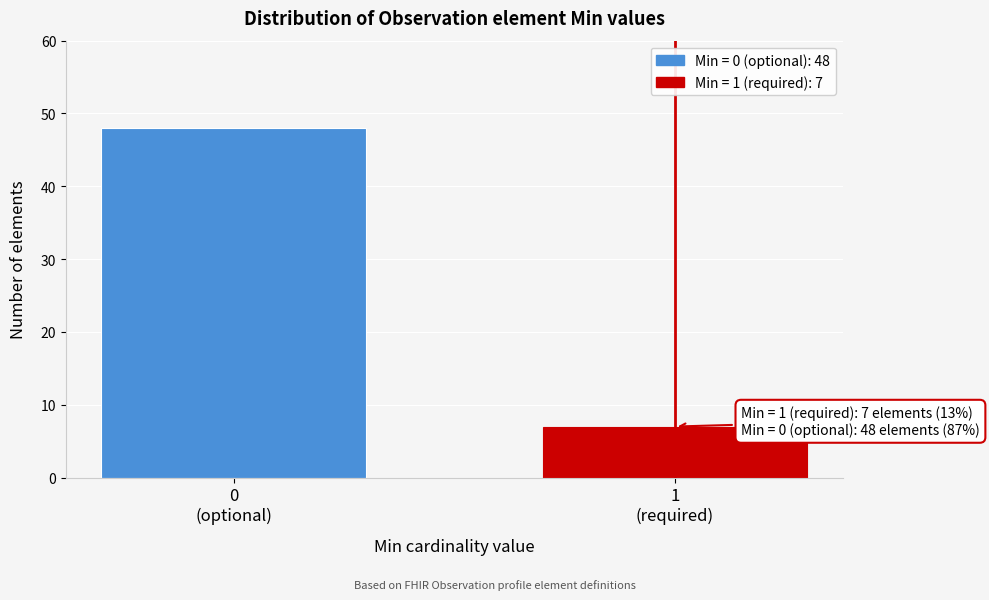

Reading right to left, extract all data points from this chart.

7	48